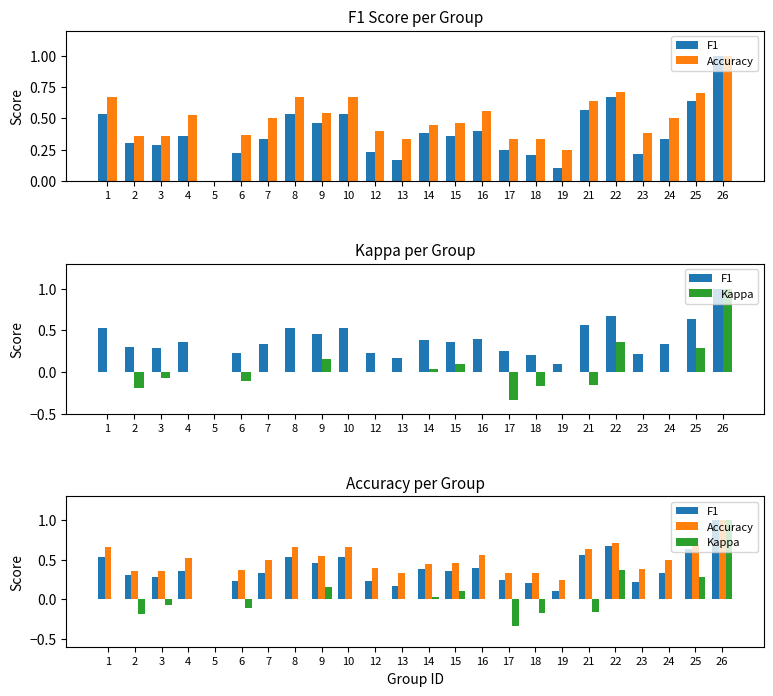

Rank the categories by Kappa value from lowest to highest.

17, 2, 18, 21, 6, 3, 1, 4, 5, 7, 8, 10, 12, 13, 16, 19, 23, 24, 14, 15, 9, 25, 22, 26